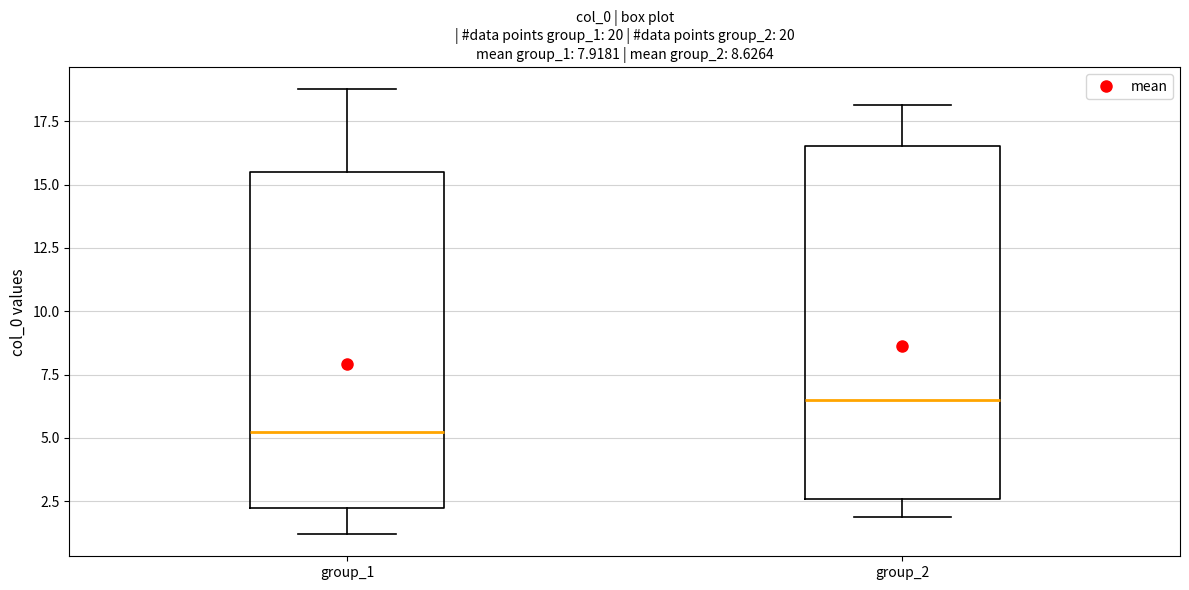

Where does the median line of the box for group_1 sit on the y-axis? The values are not printed on the chart, so give them approximately, as read against the axis.

5.0